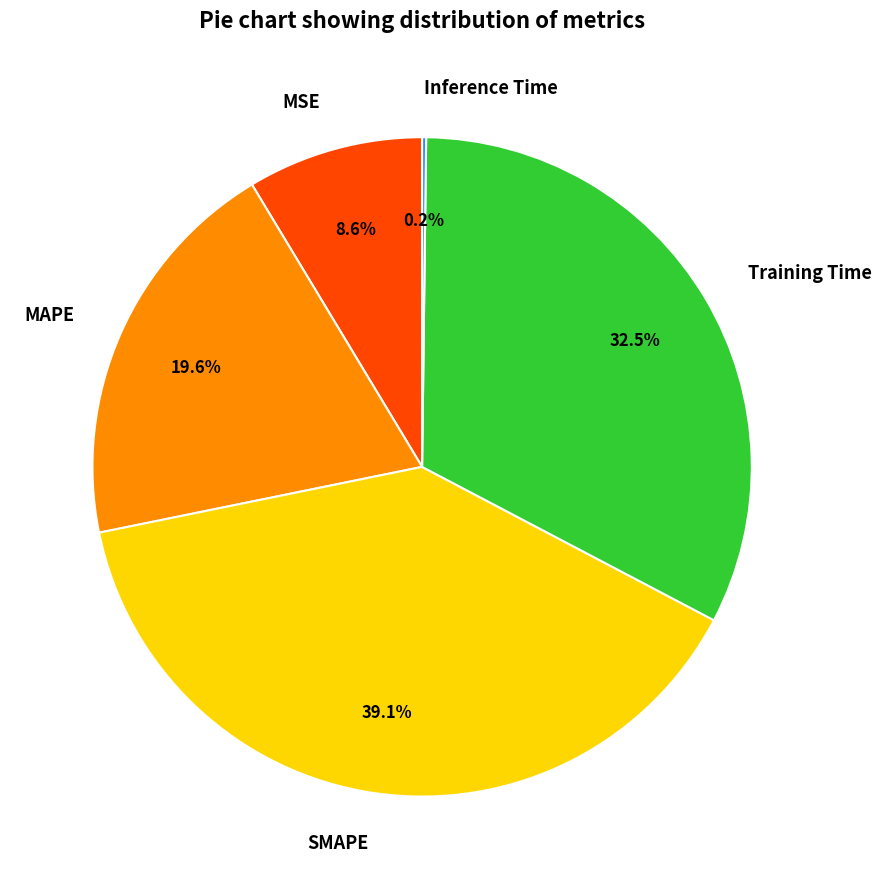

What is the total percentage of SMAPE and MSE?

47.7%